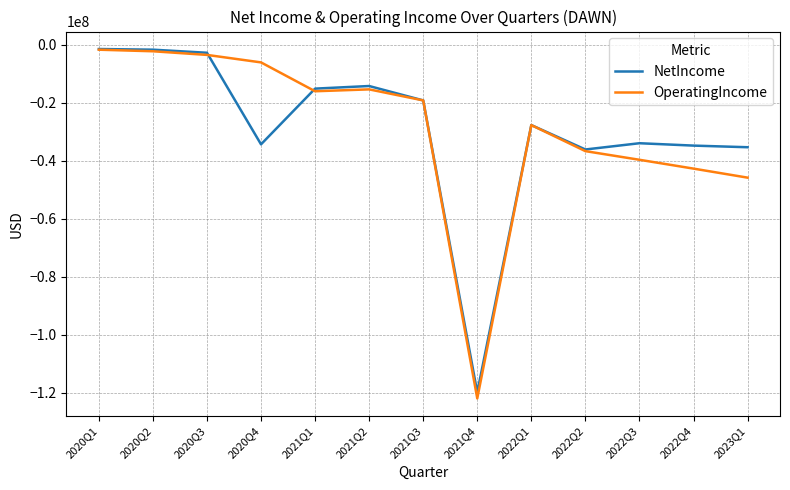

Which series has the largest range (max minus min)?

OperatingIncome